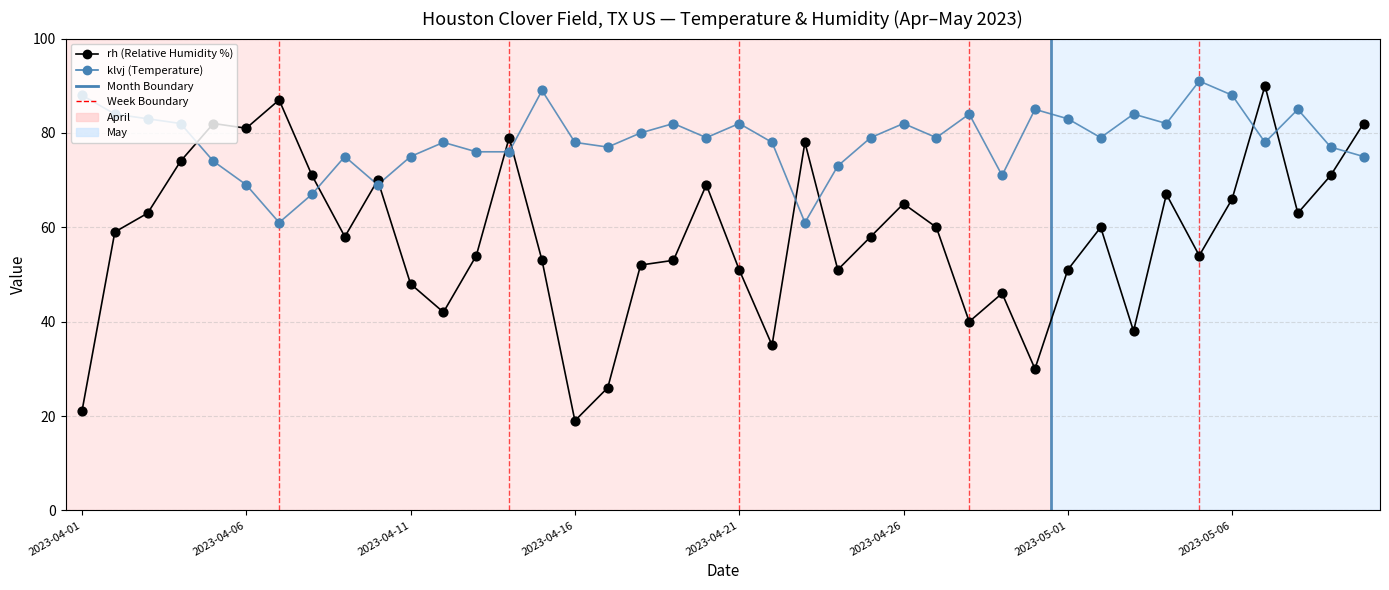

Which series has the widest spread of Y values?

rh